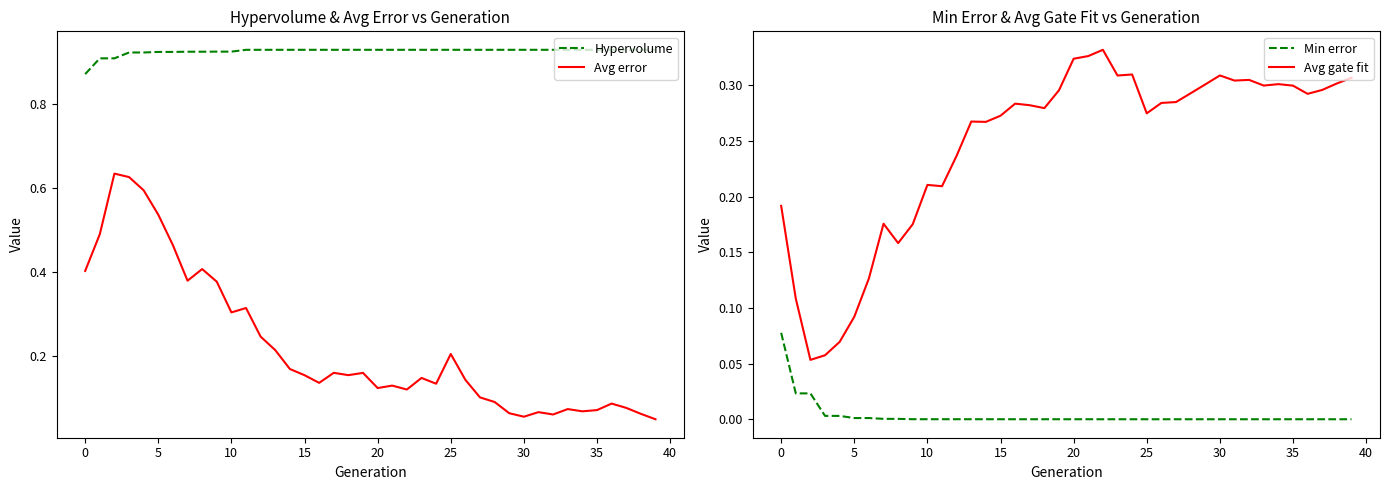

True or false: Avg gate fit has a value of 0.2 at 20.

False